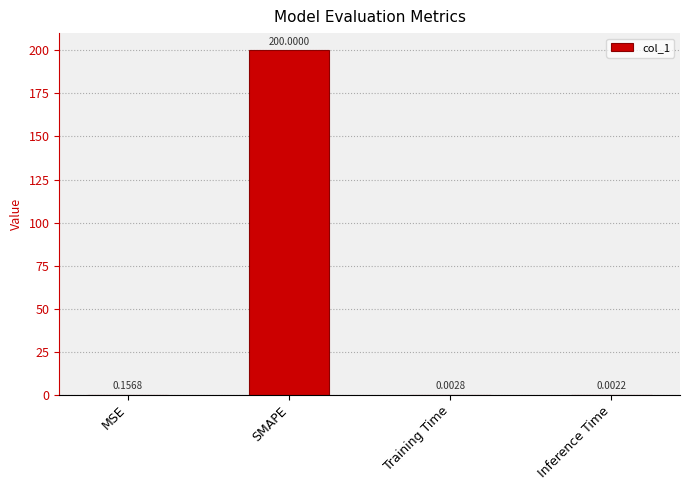

The chart shows a value of 200.0 at SMAPE. True or false?

True